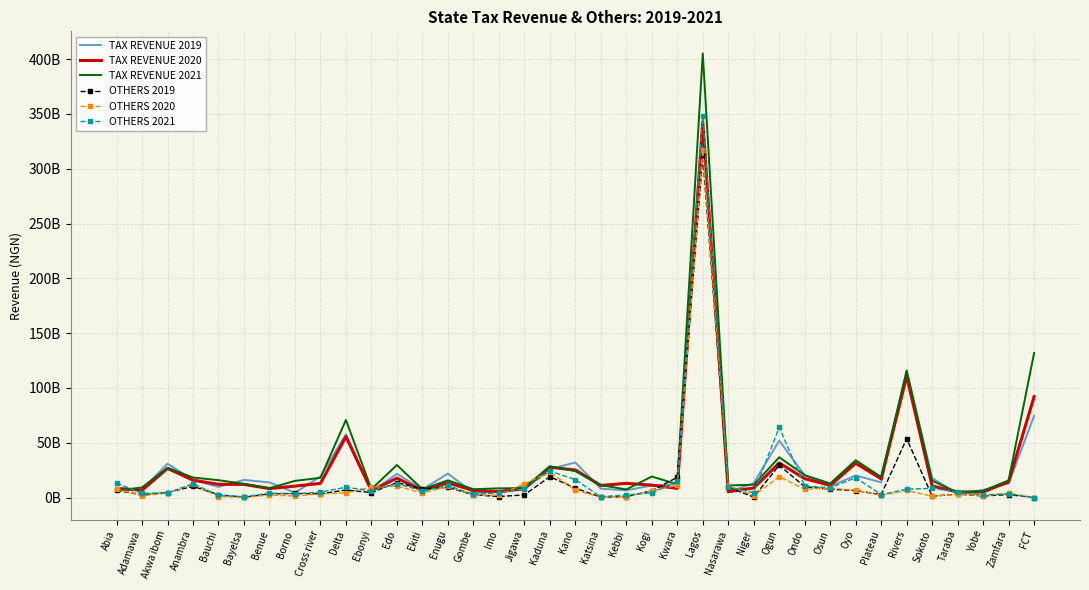

Reading left to right, list all the values displayed in this chart.

TAX REVENUE 2019: 8967911371.8	7149450997.4	30898622006.0	16132798621.1	9719343046.3	16095974641.0	13808644069.0	4468788309.3	19207252439.9	57805917780.4	5258402784.4	21621118919.2	7404476122.4	21869612344.0	4319730831.6	5236804537.8	10515799180.2	25945142905.1	31981155069.4	8129272327.0	6556261897.6	10993913198.0	12152620651.3	335284328985.3	5119342427.0	13140586139.4	51969304975.0	20262605440.4	10098849003.2	20210402817.0	13807480978.4	115911029538.2	17726778810.3	3409556953.0	7022991684.7	12749355824.9	74564180835.3
TAX REVENUE 2020: 8115046043.4	6689884415.4	26608481531.1	15849268431.9	12078114538.1	12007639112.0	8171502531.6	10468168548.7	12919752547.9	55523189333.5	6361234312.3	17663827776.6	6409566445.4	13457912133.0	6406899435.9	5481583593.2	7987923499.3	27655672834.8	25130299305.5	11009472165.0	12979938125.3	11345191081.0	8385246527.9	342854086057.4	5261225790.4	8718855150.4	31545155072.0	17237294475.5	11148789777.7	31311807596.4	17119716292.5	110736656674.3	10556582637.1	5111614052.5	5090592181.6	14450021685.9	92059700897.4
TAX REVENUE 2021: 6510207510.3	9156545181.3	27212666835.5	18274310246.1	15838568154.7	12518959695.0	8594630702.8	15210364498.5	18009751162.5	70783677013.0	7683455361.5	29674408312.9	7546045018.5	15705199601.6	7603486868.3	8393706842.2	8605522204.0	28565321180.6	24064031314.2	11334109652.5	7396477540.6	19179077650.0	12145951050.5	405079243011.8	11021810387.2	11696793696.5	36723315465.0	20401699526.4	12839424275.3	34049997647.6	18727686939.1	115734735748.2	15379403544.8	4536259439.6	6095550382.2	15672679058.6	131924627002.6
OTHERS 2019: 6532017889.0	2555199188.1	4606314352.0	10236397243.8	2573975892.5	246787891.0	3370994124.9	3706460016.7	3389811542.6	6872879211.2	4565121067.5	13606875943.9	7970241751.2	9273350958.0	2512295247.9	946159445.7	2410858966.1	19011433678.2	8612546263.0	367469793.0	811072939.2	6205293207.0	18484695686.8	311329187184.9	9415478178.2	463202258.2	29450826132.3	9873276478.0	7602277401.8	6375410756.7	2672630615.5	53689282078.4	1278314730.8	3123549494.2	1476235716.4	2666687584.8	0.0
OTHERS 2020: 7806180136.5	1639986291.2	4088288747.0	12160638148.6	961180274.3	173136031.0	2292171749.1	1343164811.2	3435842921.2	4209693329.4	9535619242.2	10353481416.0	4147987499.7	10186786458.0	2230525758.5	2186801801.2	12671817634.0	23112850572.6	6689575906.3	373107610.0	798322674.9	6110028448.0	11238745505.8	317141751318.6	10817903482.4	1804774663.5	19015964385.3	7611171717.4	8522028464.5	6730925440.1	2002659509.1	6453072571.0	1240244491.1	3003359090.6	1720323446.4	4049230405.7	0.0
OTHERS 2021: 13068124081.1	3855066046.8	4183845259.4	12642364366.2	2063879812.9	755032609.0	4006519834.7	3527848388.8	4902530009.7	9419946737.2	6068857949.8	12752797010.4	6074388109.6	11012619443.0	2960193603.4	4356664058.7	7886506522.6	24294387800.1	16337621213.8	705029016.8	2460561921.7	4226536213.0	14815063435.2	348385440696.2	9652375075.1	4527883274.8	64010356323.5	10432273208.4	9015968287.3	18038673307.8	2698330468.9	7613039227.7	8383596213.3	5089683274.2	2365097597.6	3307962143.3	0.0